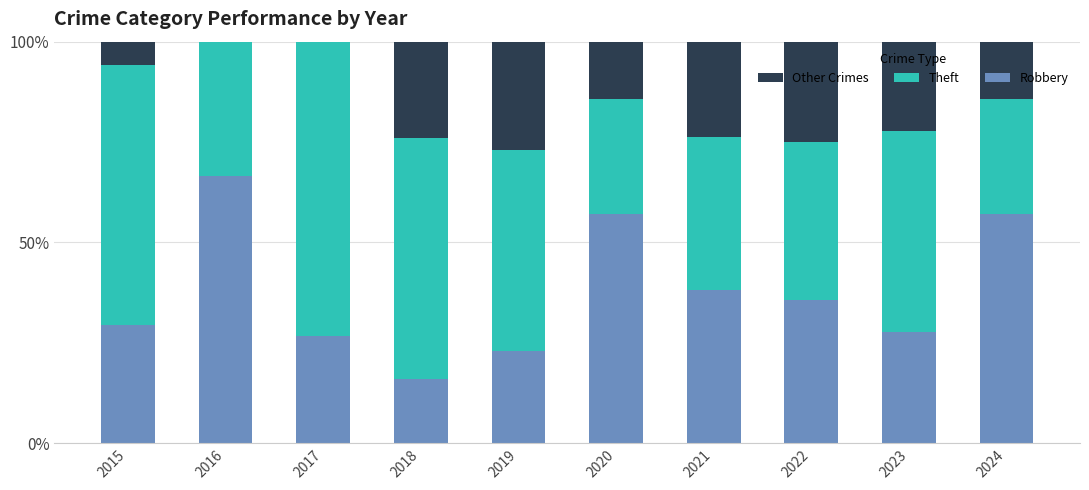

How many bars are there in total?

30